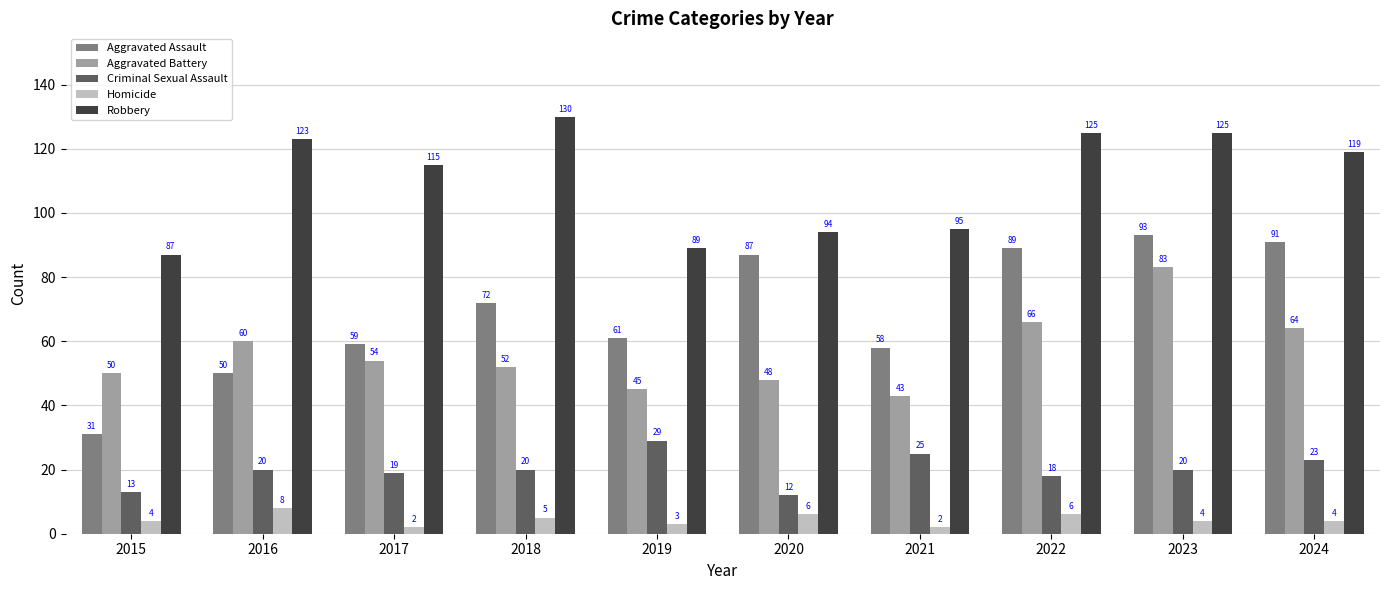

How many bars are there in total?

50